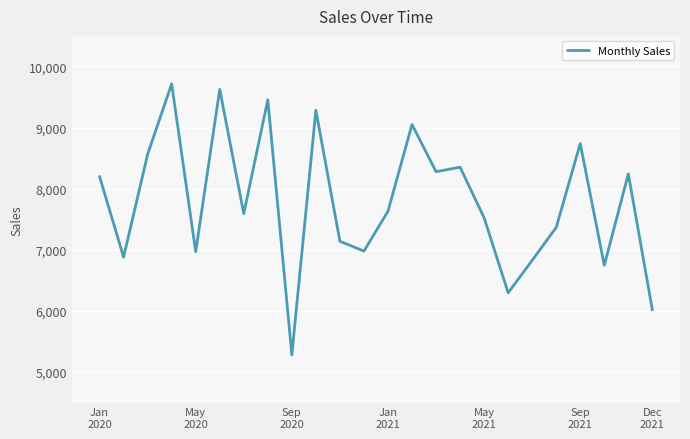

What is the maximum value shown in the chart?

9715